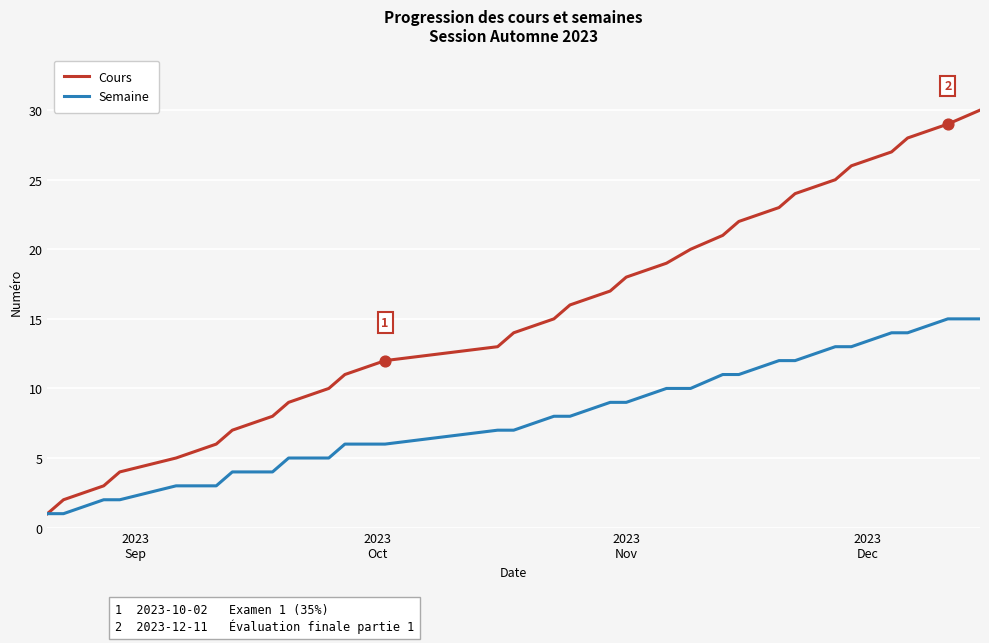

Which series has the largest total across all categories?

Cours